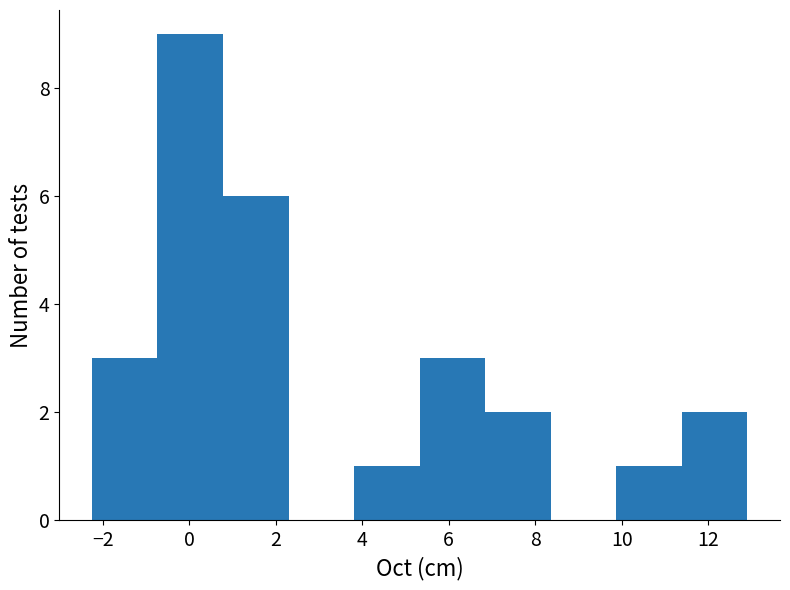

Reading left to right, transcribe this chart: for each bar, give the range it covers on the x-axis and its height. Neither the bar edges nor the heights are printed on the chart, so give them approximately, as read against the axes.

-2.2 to -0.8: 3
-0.8 to 0.8: 9
0.8 to 2.2: 6
2.2 to 3.8: 0
3.8 to 5.4: 1
5.4 to 6.8: 3
6.8 to 8.4: 2
8.4 to 9.8: 0
9.8 to 11.4: 1
11.4 to 13.0: 2